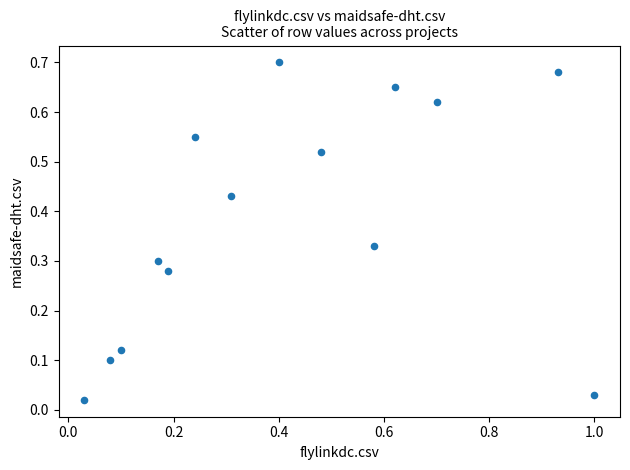

What is the range of X values (max minus min)?

1.0